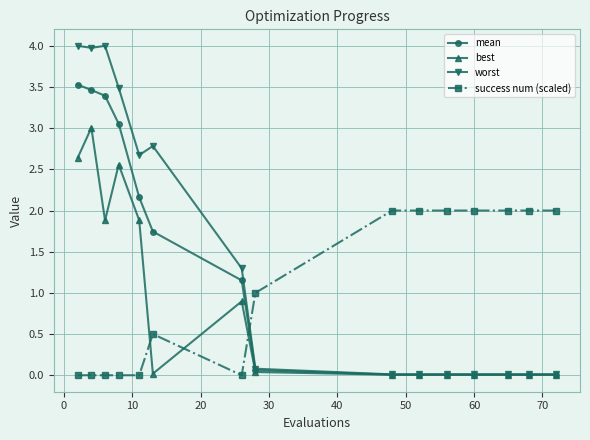

How many lines are shown in the chart?

4